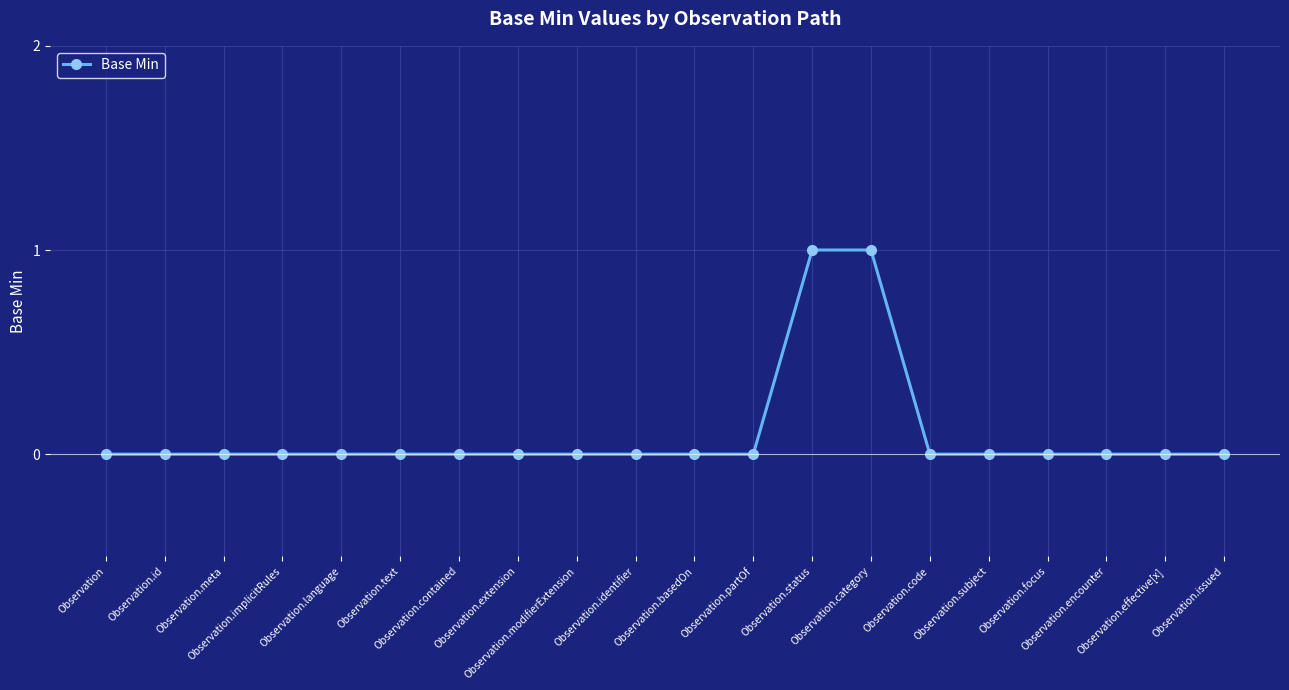

The value at Observation.contained is 0. True or false?

True